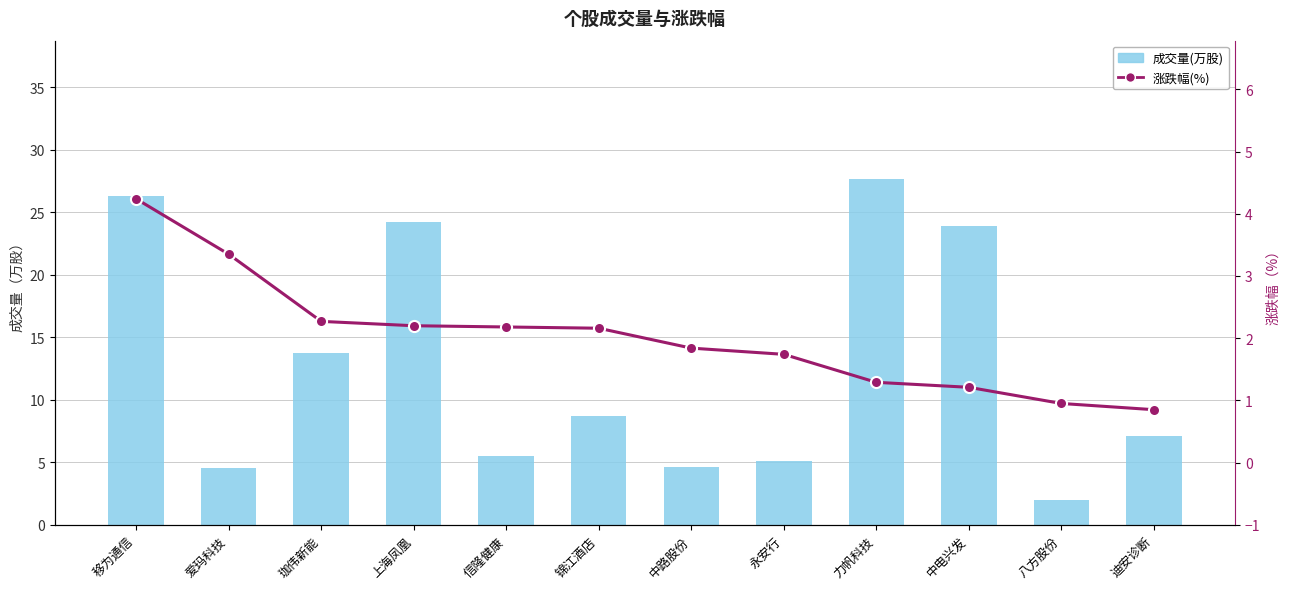

Rank the series by their maximum value, from lowest to highest.

涨跌幅(%), 成交量(万股)